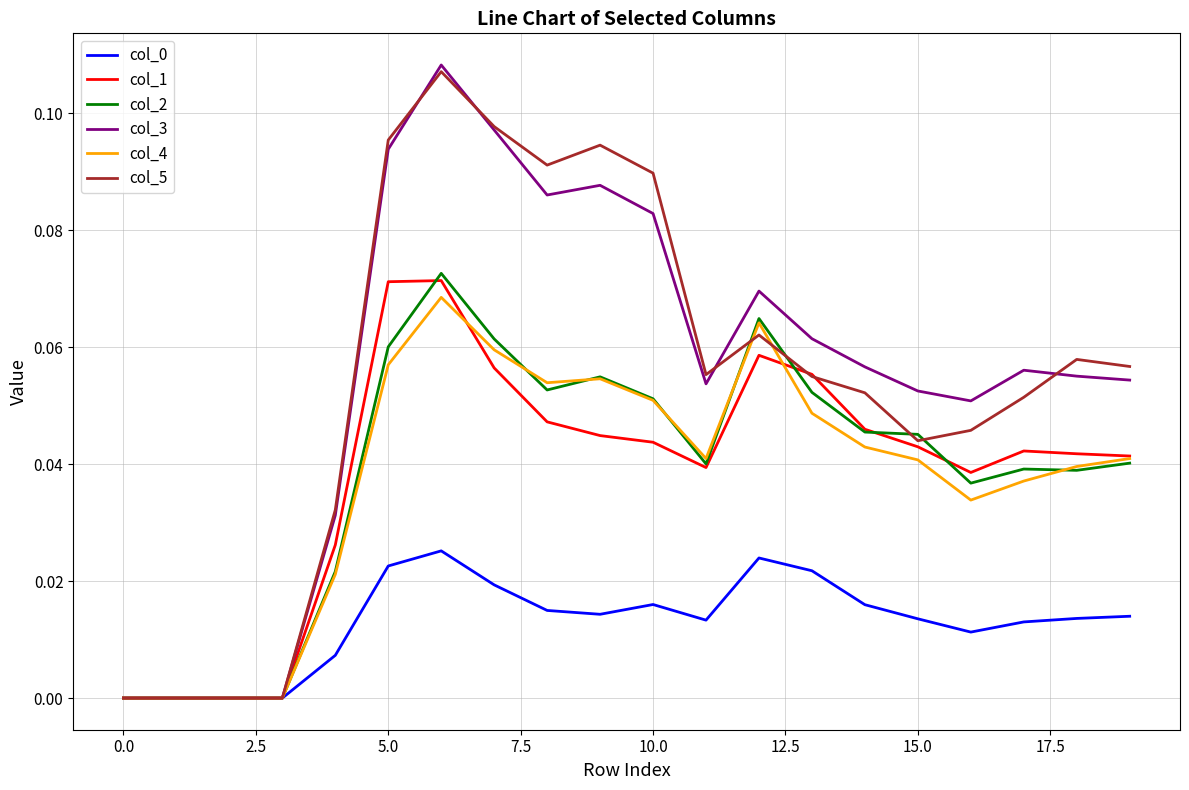

True or false: col_4 has more than 1 interior local peaks.

True